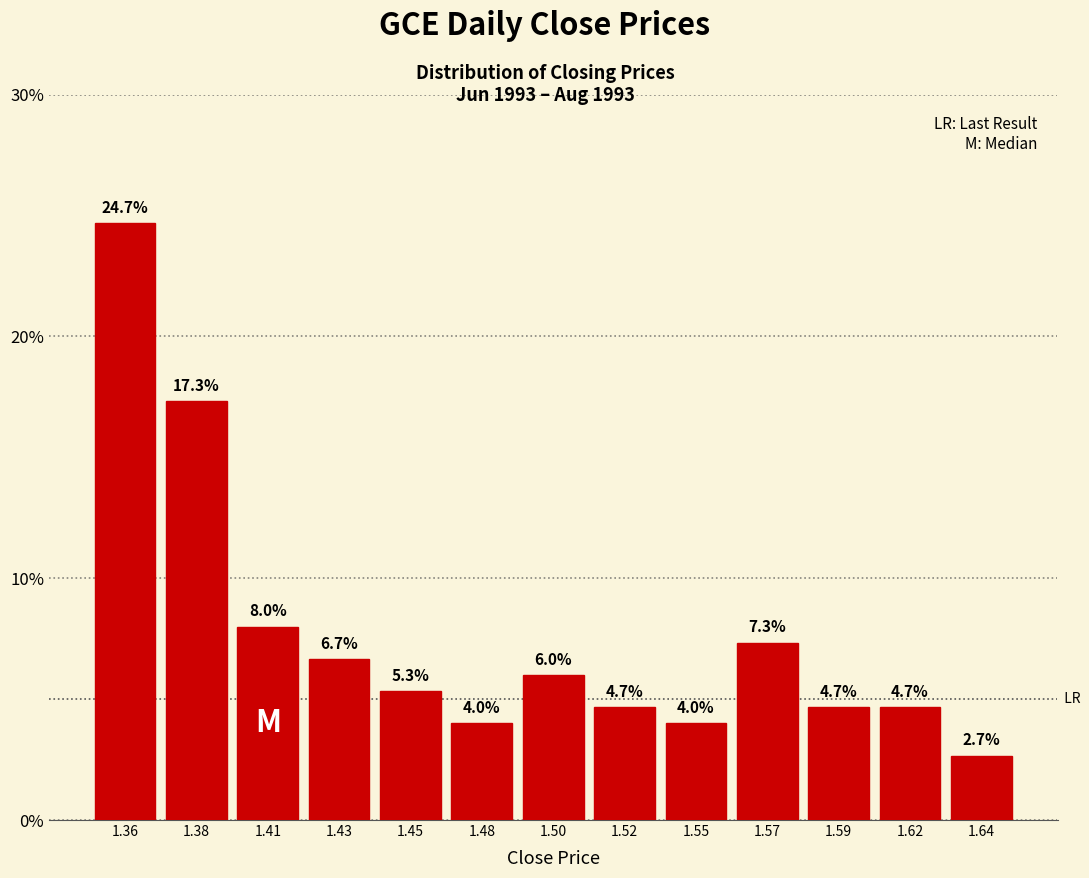

Reading left to right, transcribe all the data shown in this chart.

1.36=24.7	1.38=17.3	1.41=8.0	1.43=6.7	1.45=5.3	1.48=4.0	1.50=6.0	1.52=4.7	1.55=4.0	1.57=7.3	1.59=4.7	1.62=4.7	1.64=2.7